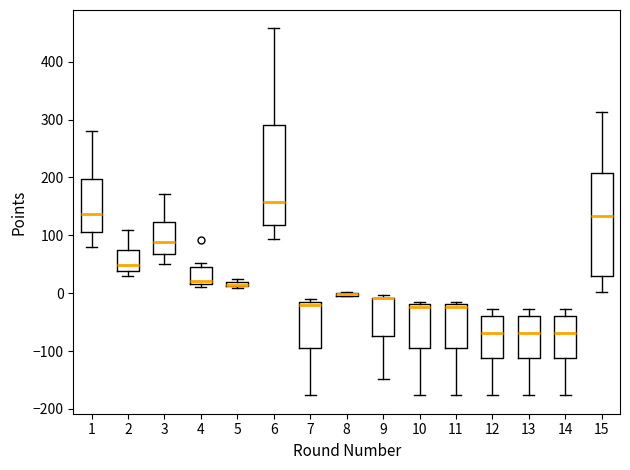

Where is the lower edge of the box at x = 4 on the y-axis? The values are not printed on the chart, so give them approximately, as read against the axis.

20